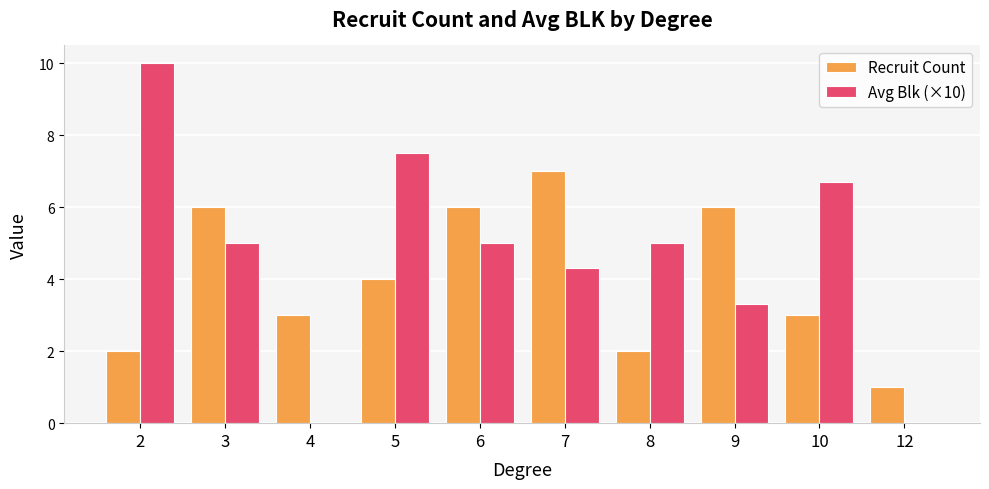

What is the average value of the Avg Blk (×10) series?

4.7